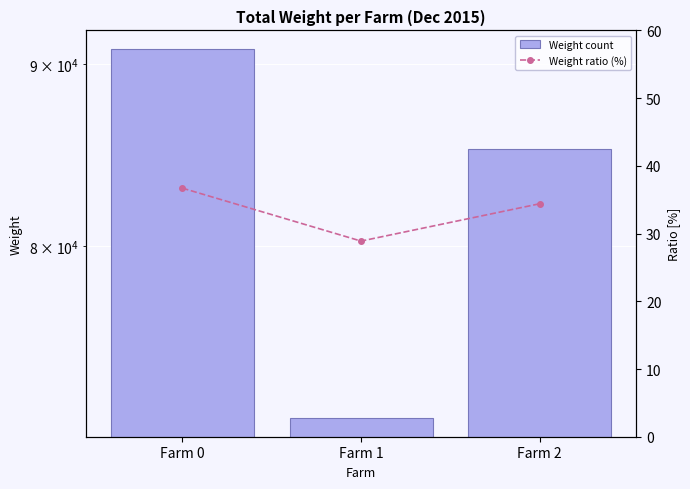

What are all the series names shown in the legend?

Weight count, Weight ratio (%)